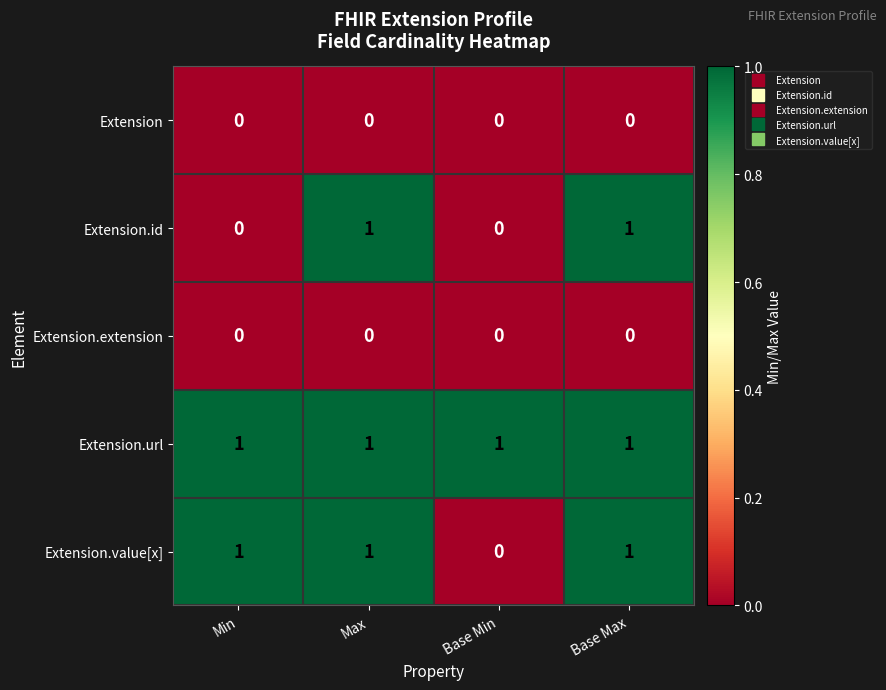

How many distinct data groups are displayed?

5